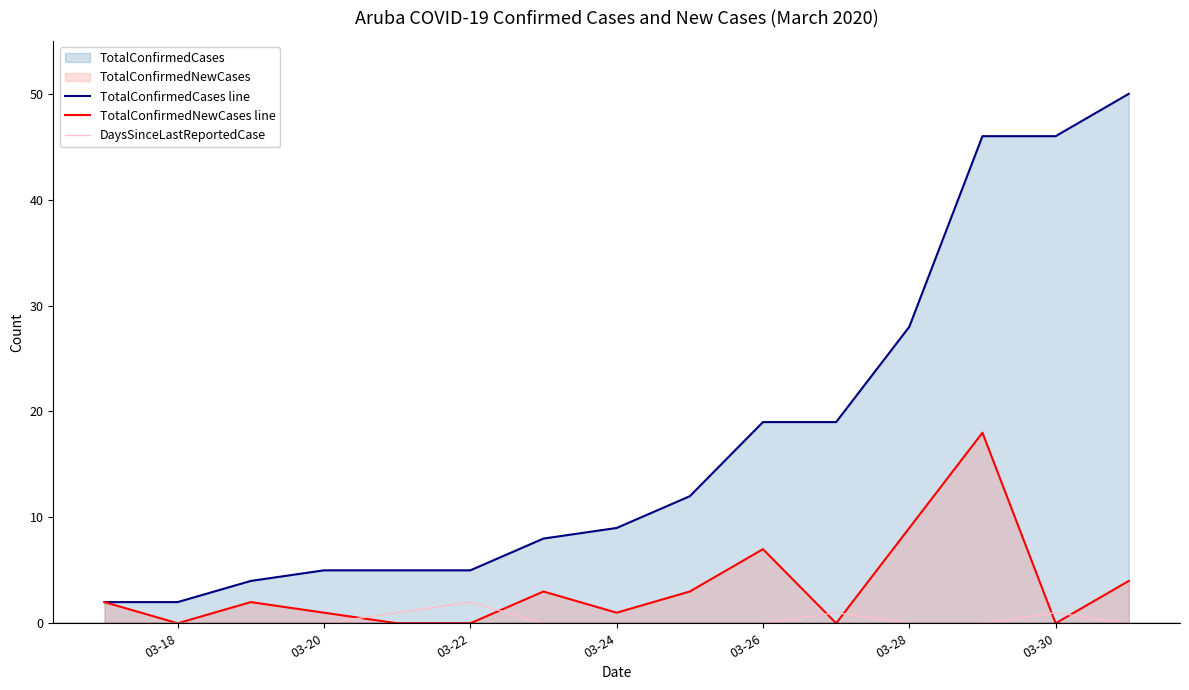

How many interior local valleys does the TotalConfirmedNewCases line series have?

4